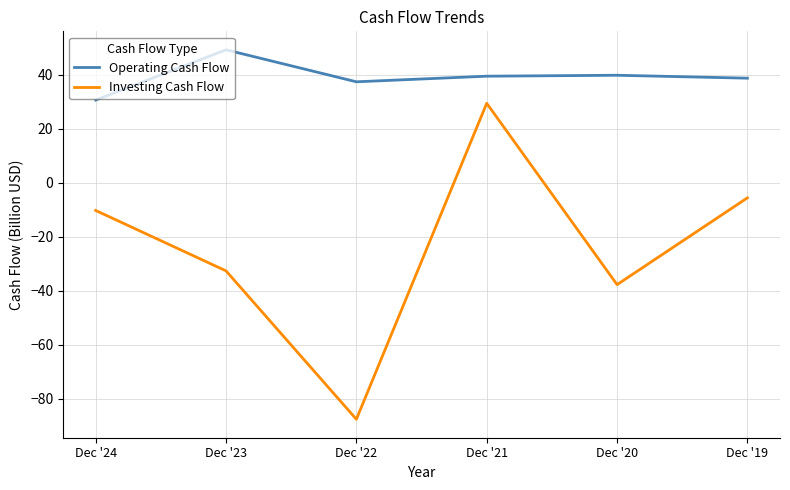

Which category has the highest value in the Operating Cash Flow series?

Dec '23